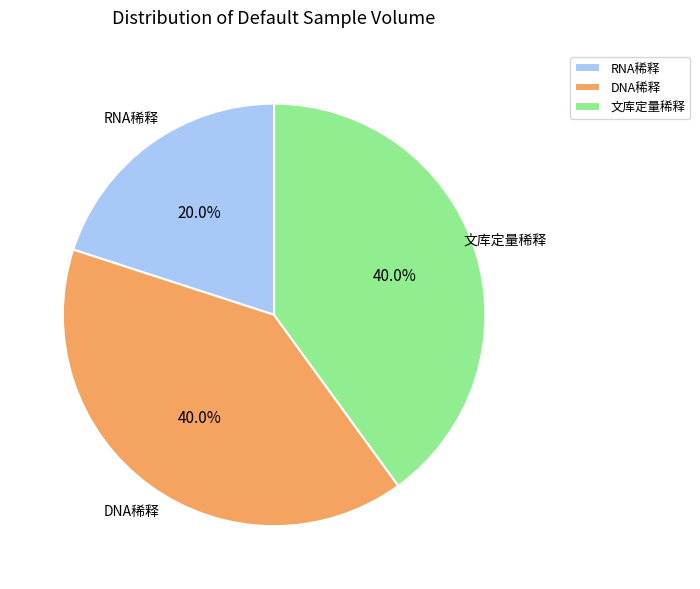

Does RNA稀释 represent more than half of the total?

No